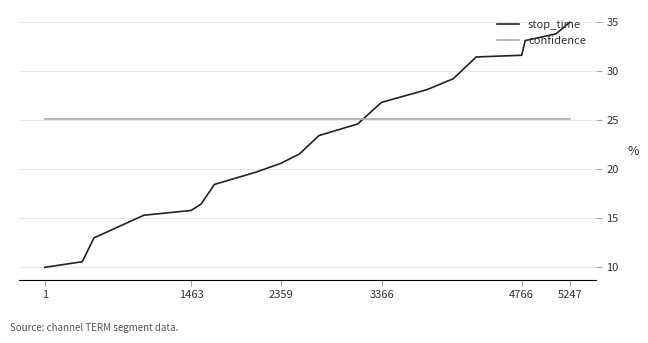

How many times do stop_time and confidence cross each other?

1